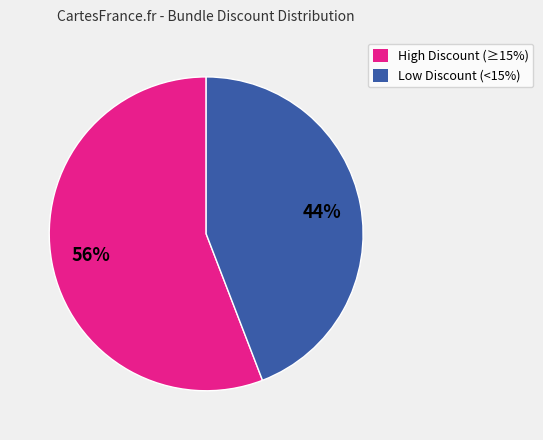

Does any single category account for the majority?

Yes